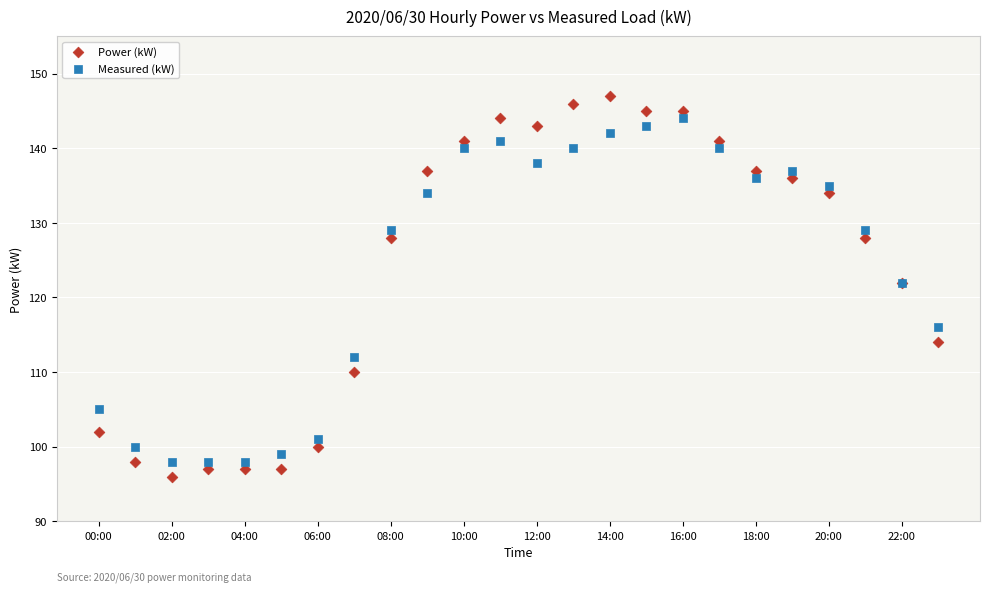

What are all the series names shown in the legend?

Power (kW), Measured (kW)